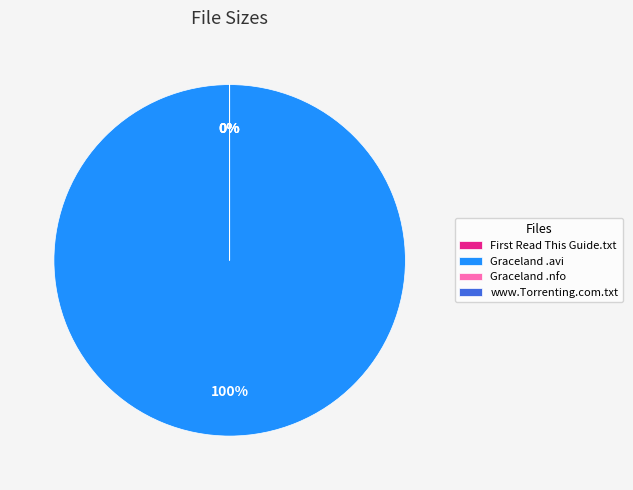

Count the number of slices in the pie.

4